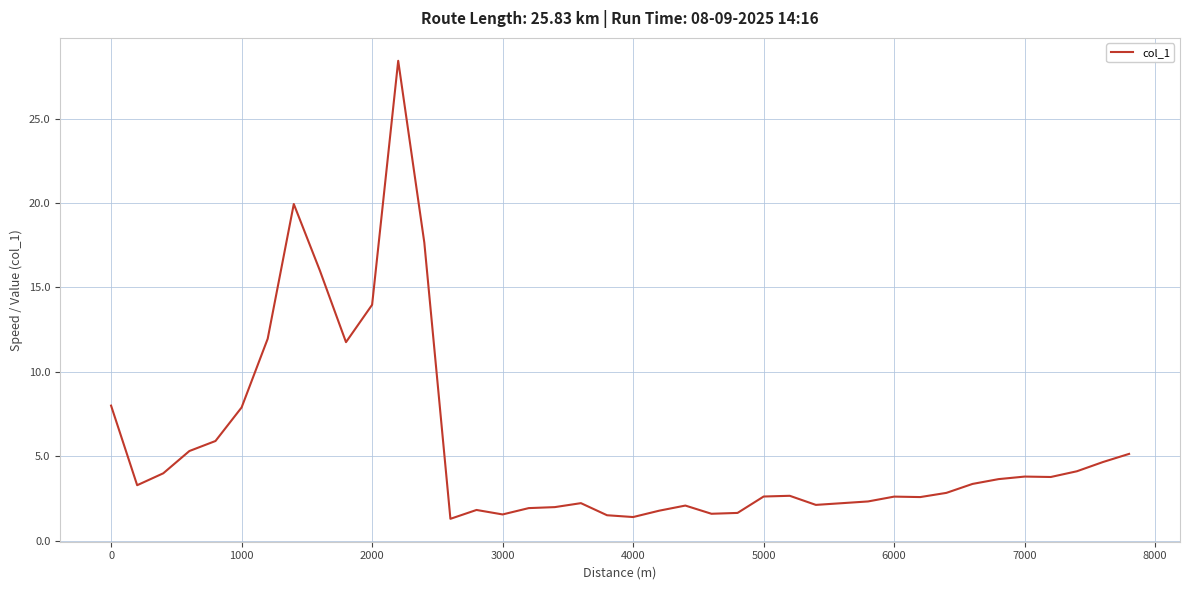

What is the smallest value displayed?

1.3